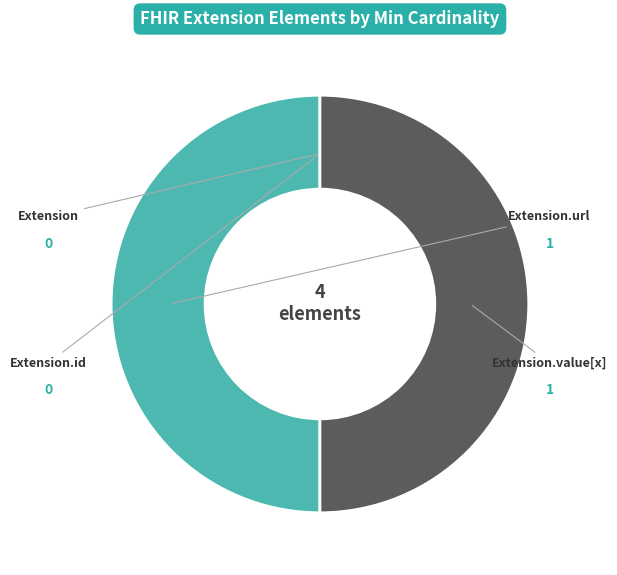

Does any single category account for the majority?

No